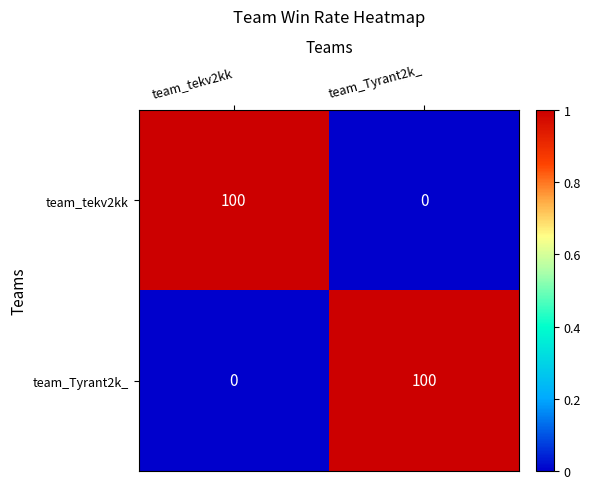

What is the difference between the maximum and minimum values in the team_Tyrant2k_ series?

100